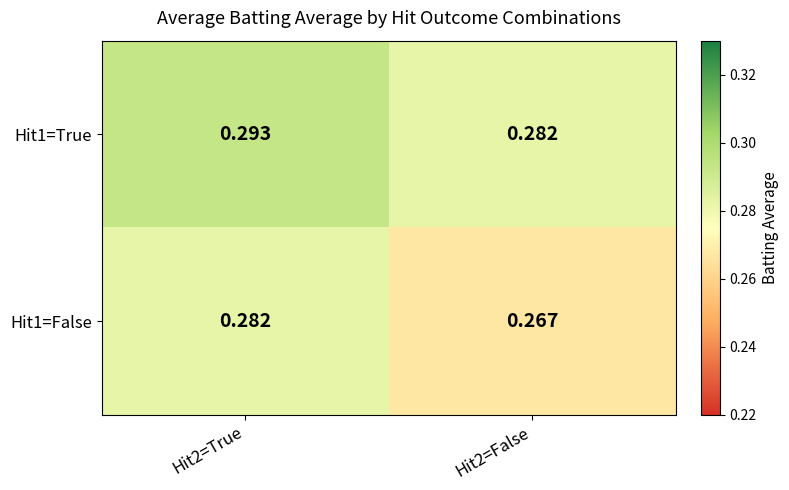

How many distinct data groups are displayed?

2